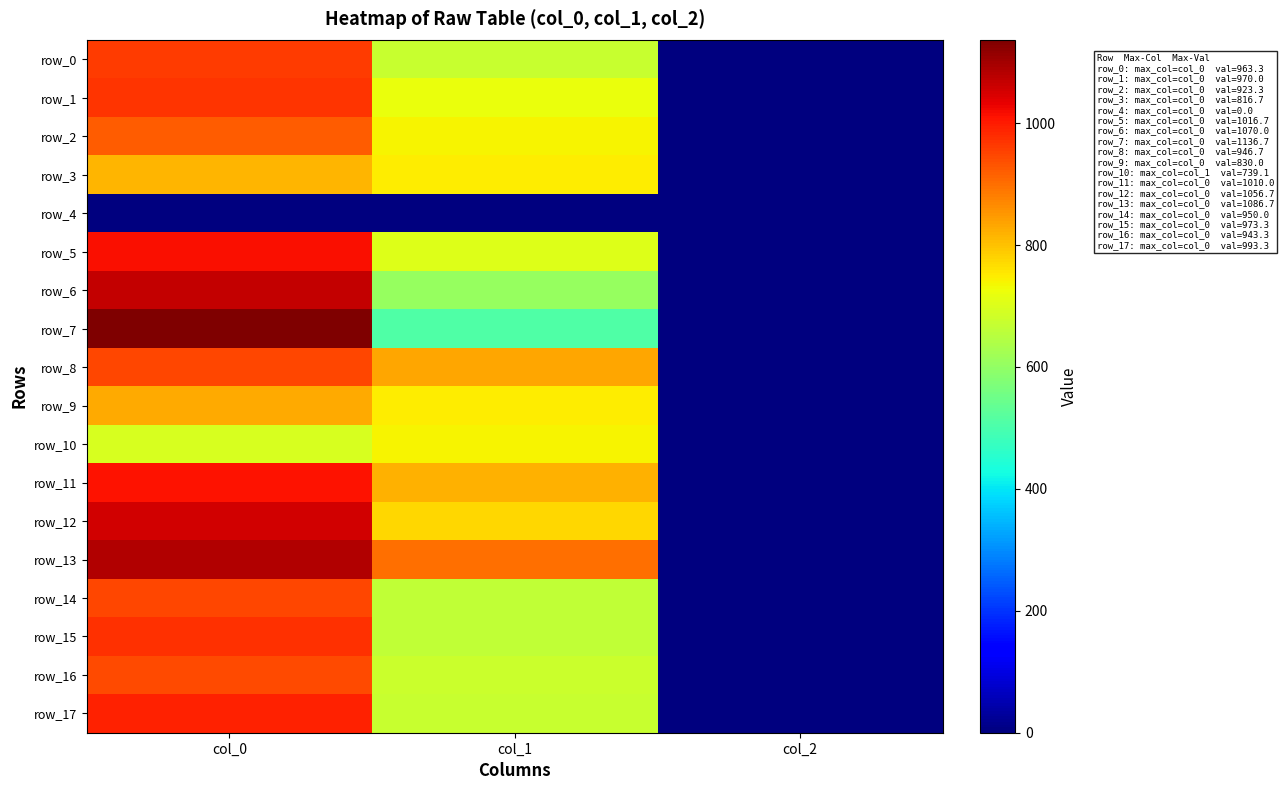

Rank the series by their maximum value, from lowest to highest.

row_4, row_10, row_3, row_9, row_2, row_16, row_8, row_14, row_0, row_1, row_15, row_17, row_11, row_5, row_12, row_6, row_13, row_7